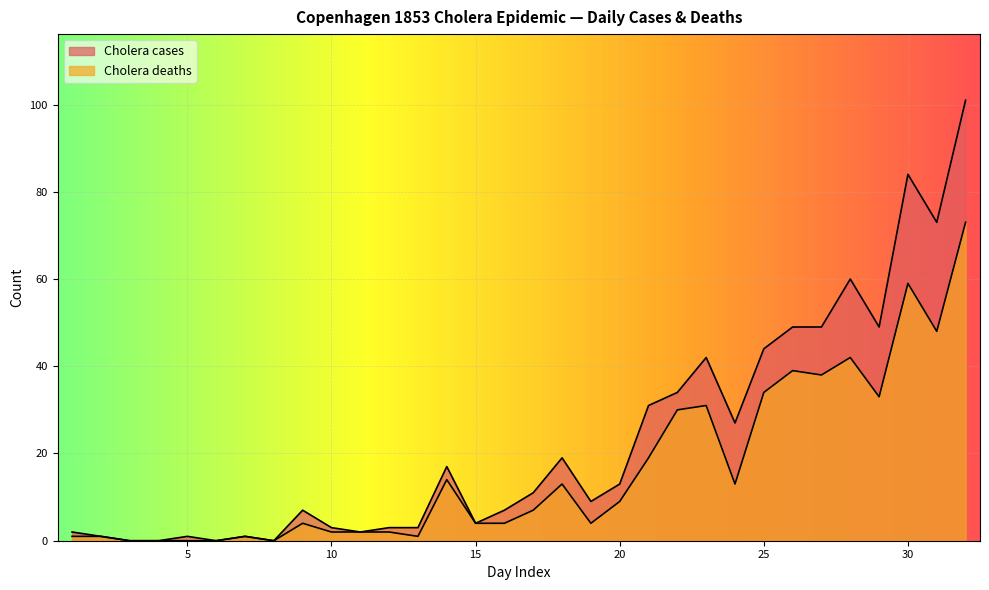

True or false: Cholera deaths and Cholera cases intersect in this chart.

False